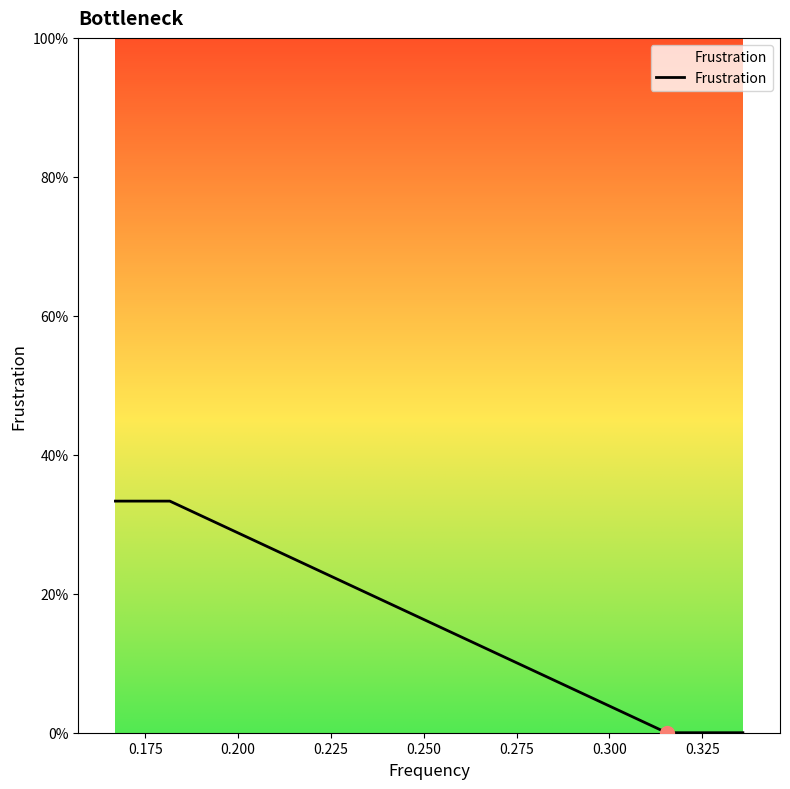

Does the chart have visible grid lines?

No